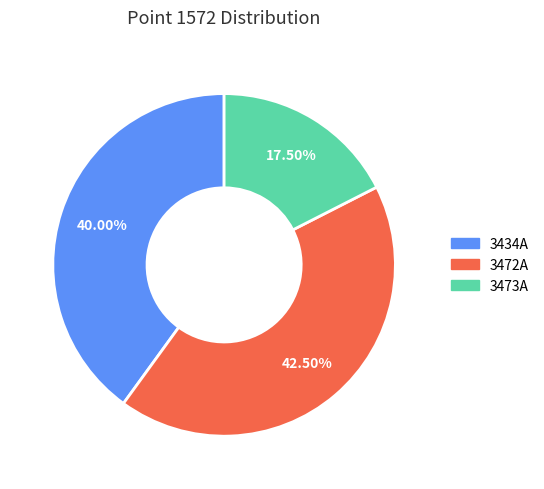

To the nearest percent, what is the average slice percentage?

33%